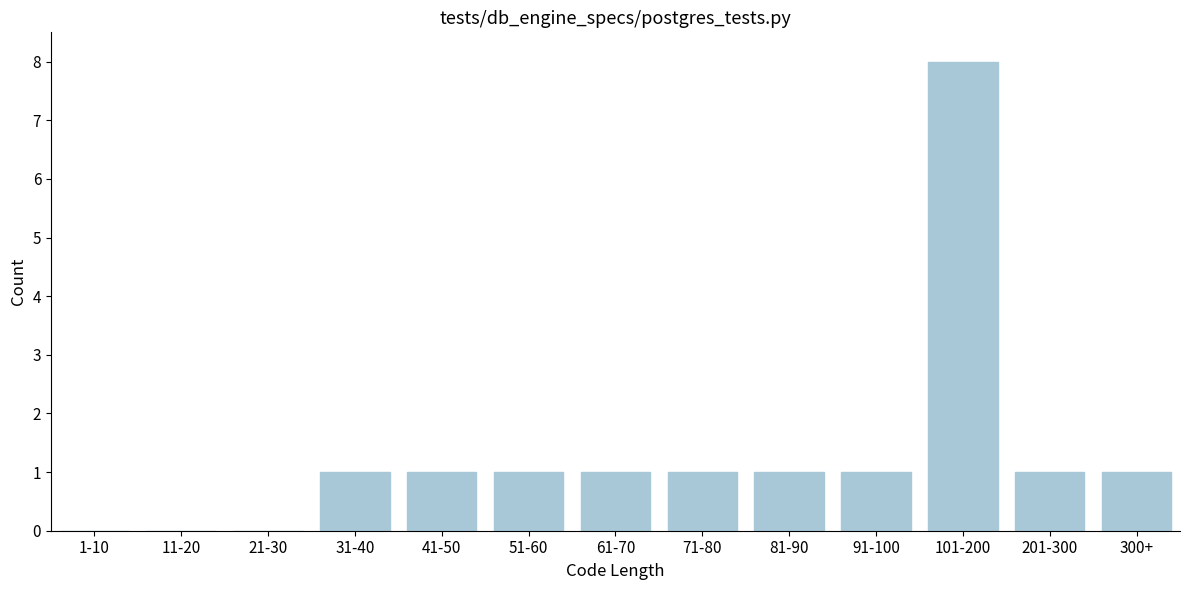

Reading right to left, transcribe all the data shown in this chart.

300+=1	201-300=1	101-200=8	91-100=1	81-90=1	71-80=1	61-70=1	51-60=1	41-50=1	31-40=1	21-30=0	11-20=0	1-10=0